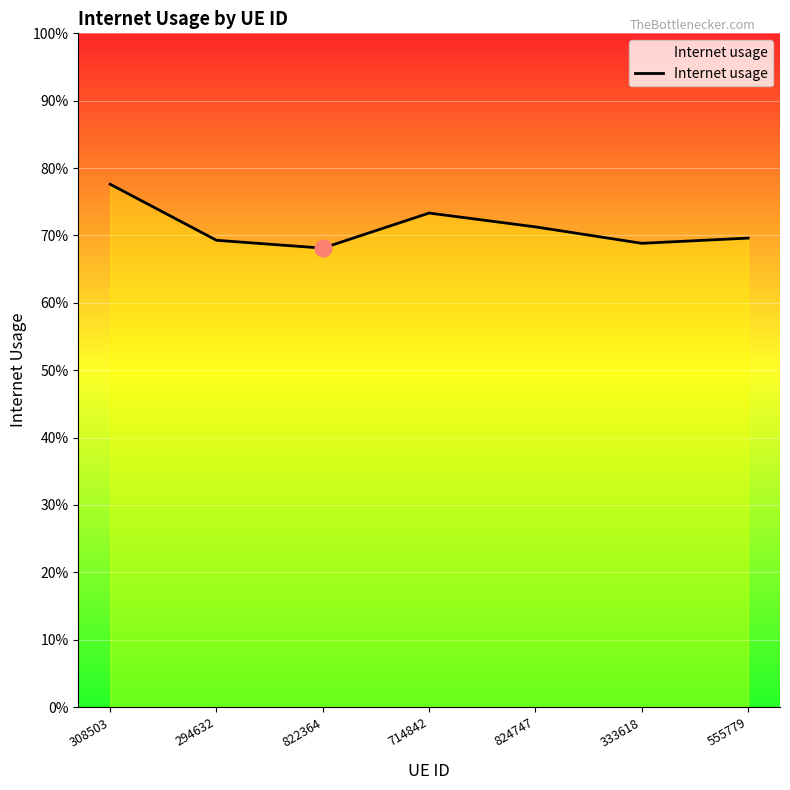

Rank the categories by value from lowest to highest.

822364, 333618, 294632, 555779, 824747, 714842, 308503